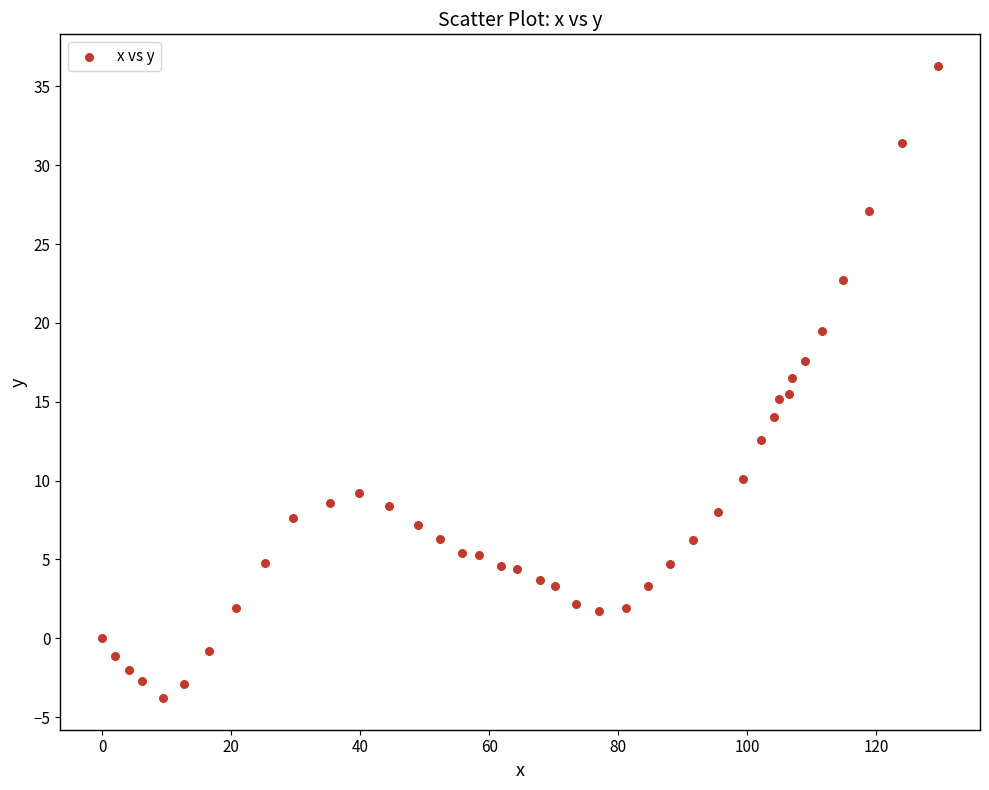

What is the range of Y values (max minus min)?

40.1